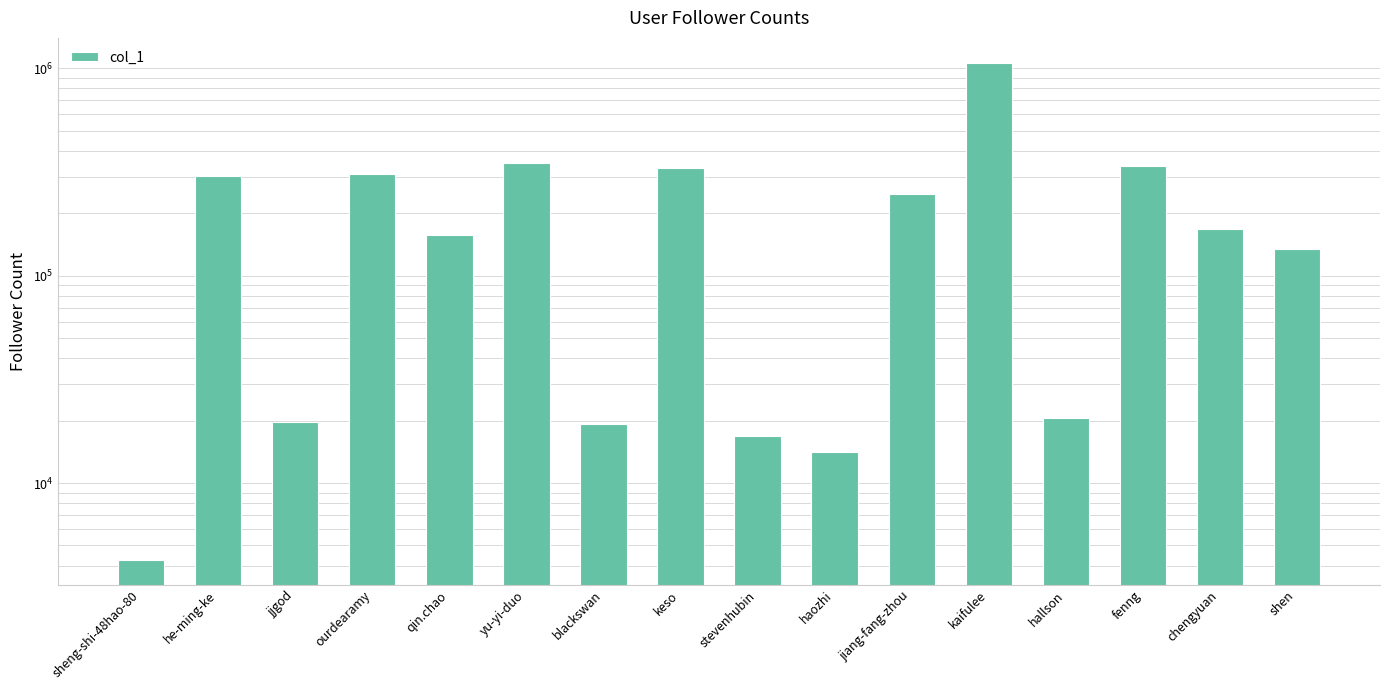

At which label does the data first exceed 166976?

he-ming-ke